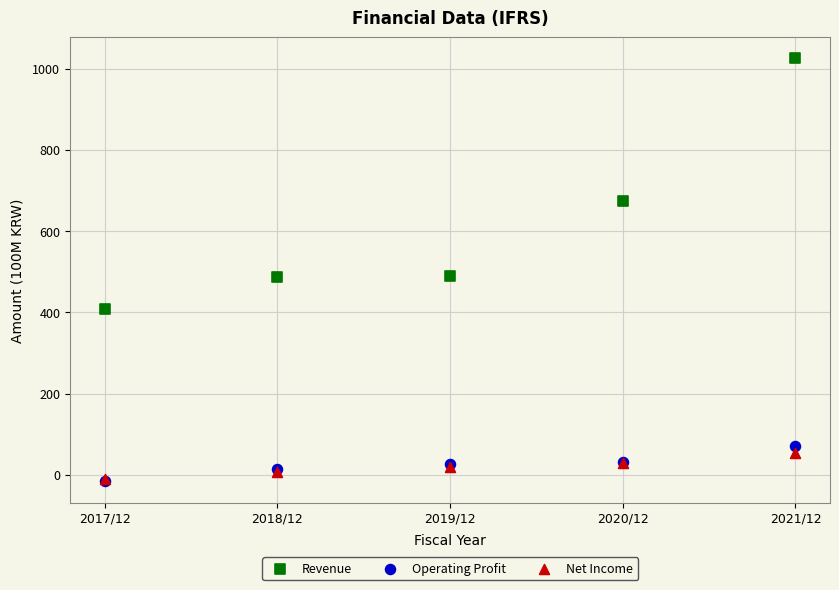

Which series contains the highest Y value?

Revenue